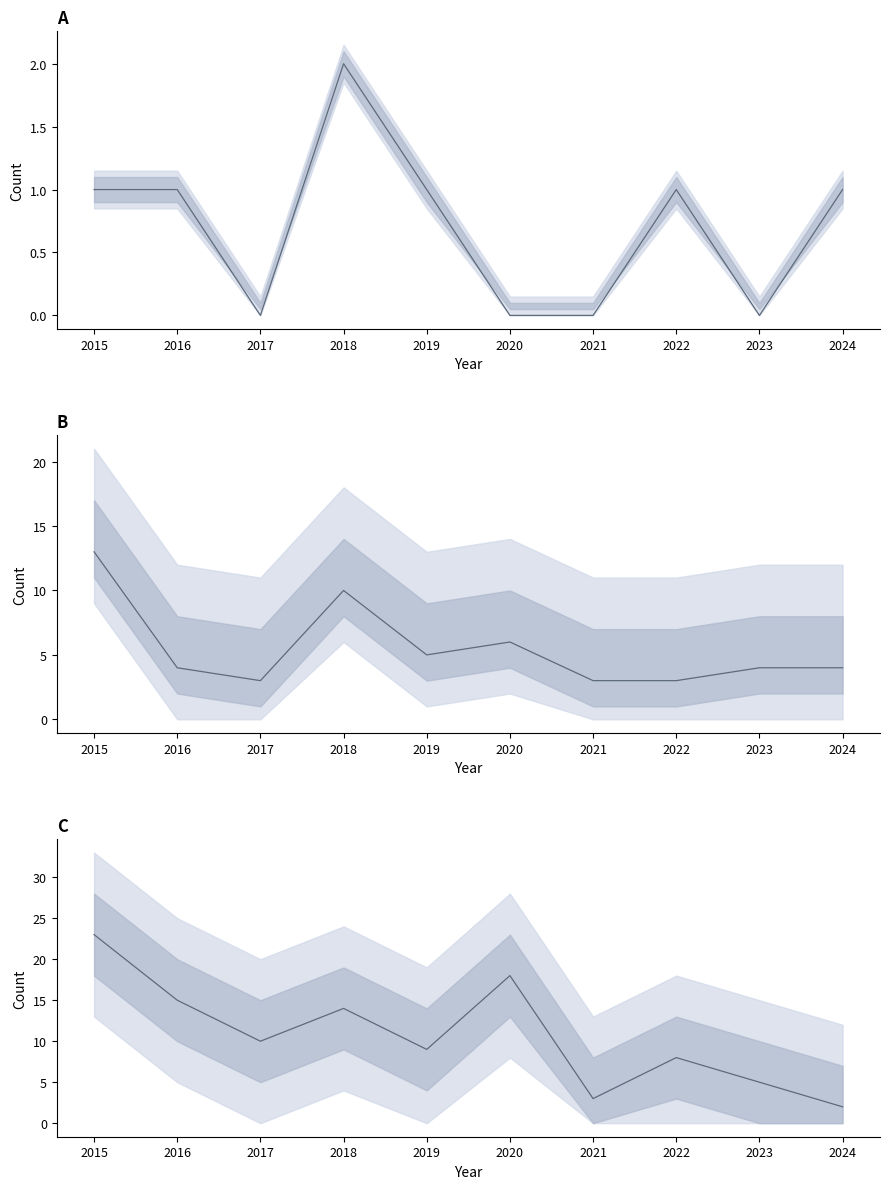

How many times do Theft and Robbery cross each other?

1